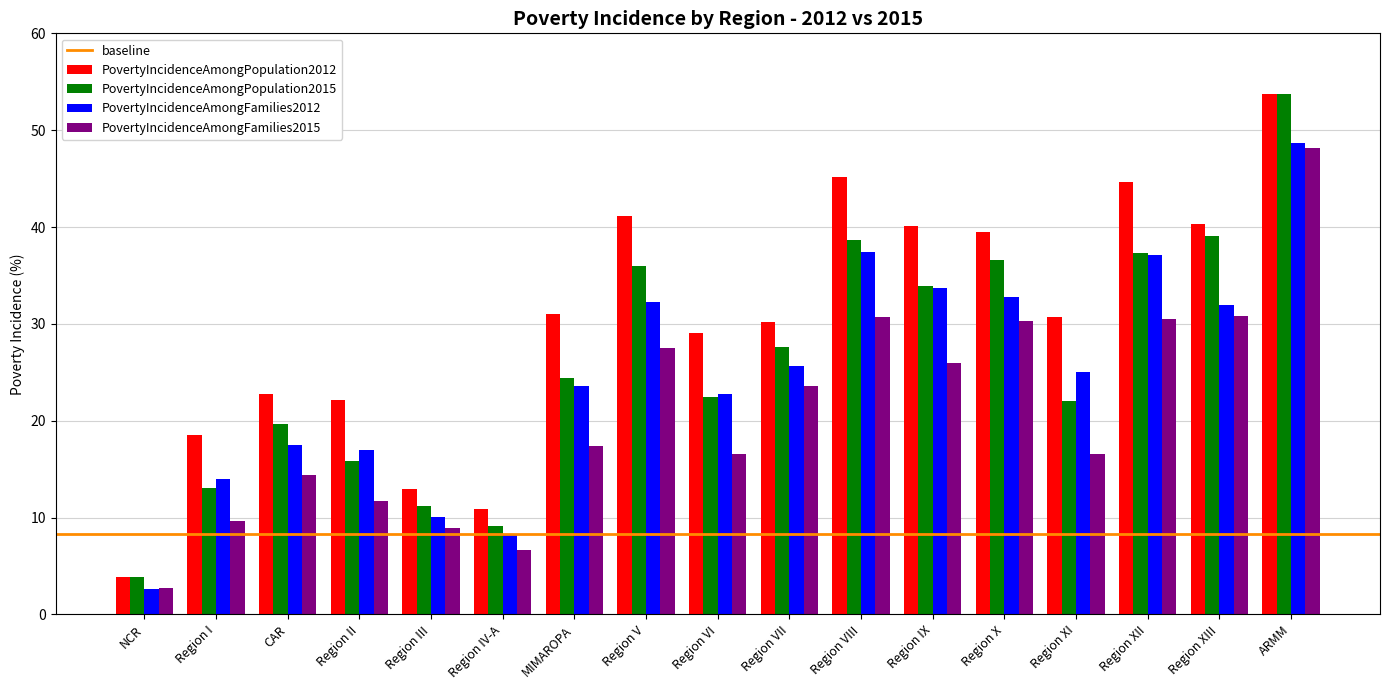

What is the difference between the PovertyIncidenceAmongPopulation2015 values at Region I and Region V?

22.9